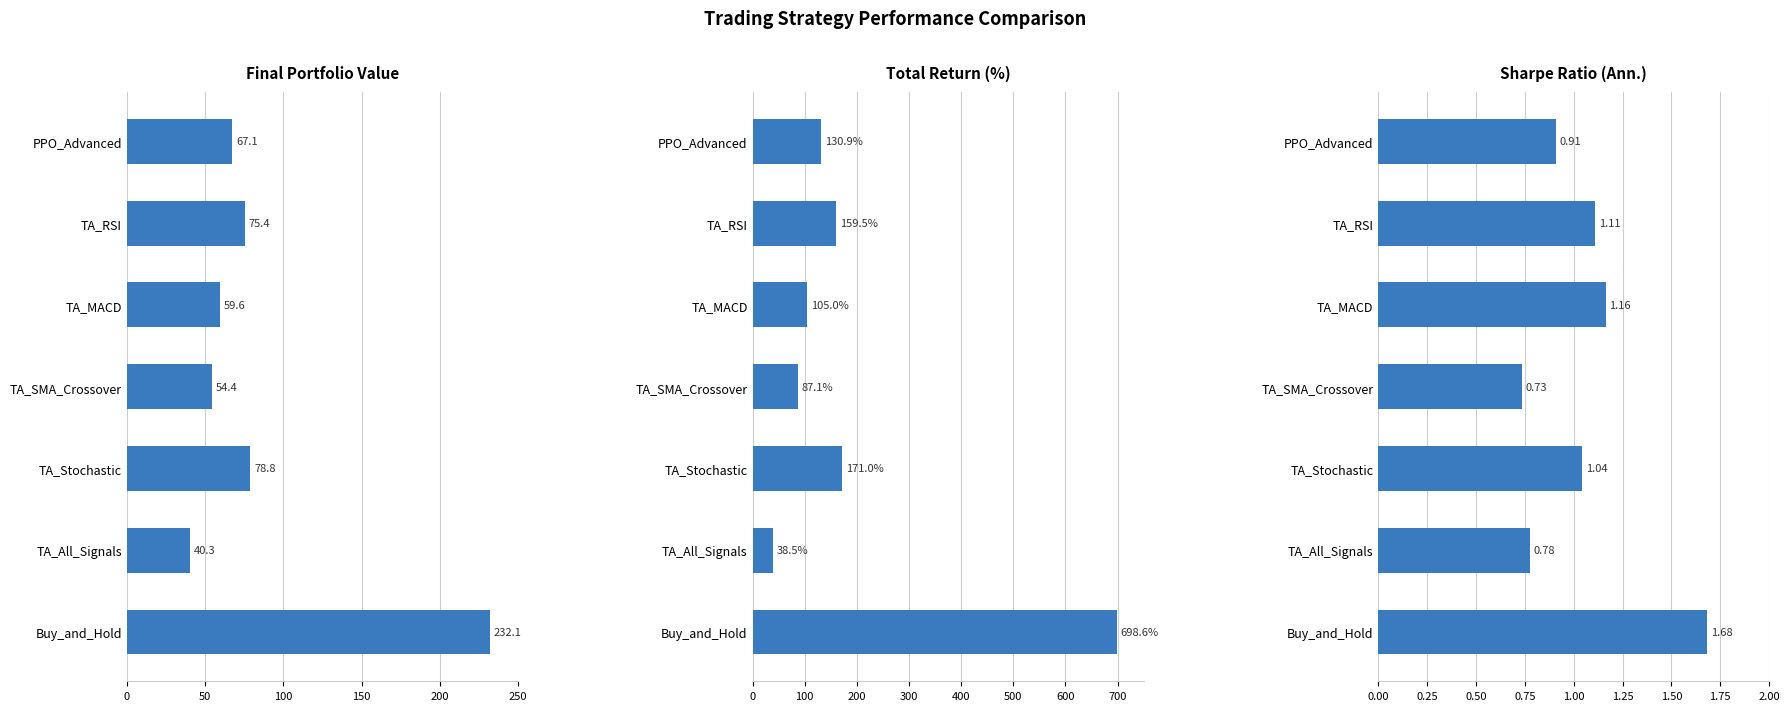

What is the sum of all sharpe_ratio_annualized values?

7.4